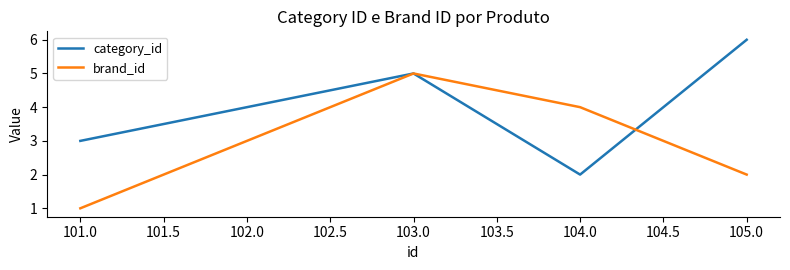

What position from the right is 101.0?

5